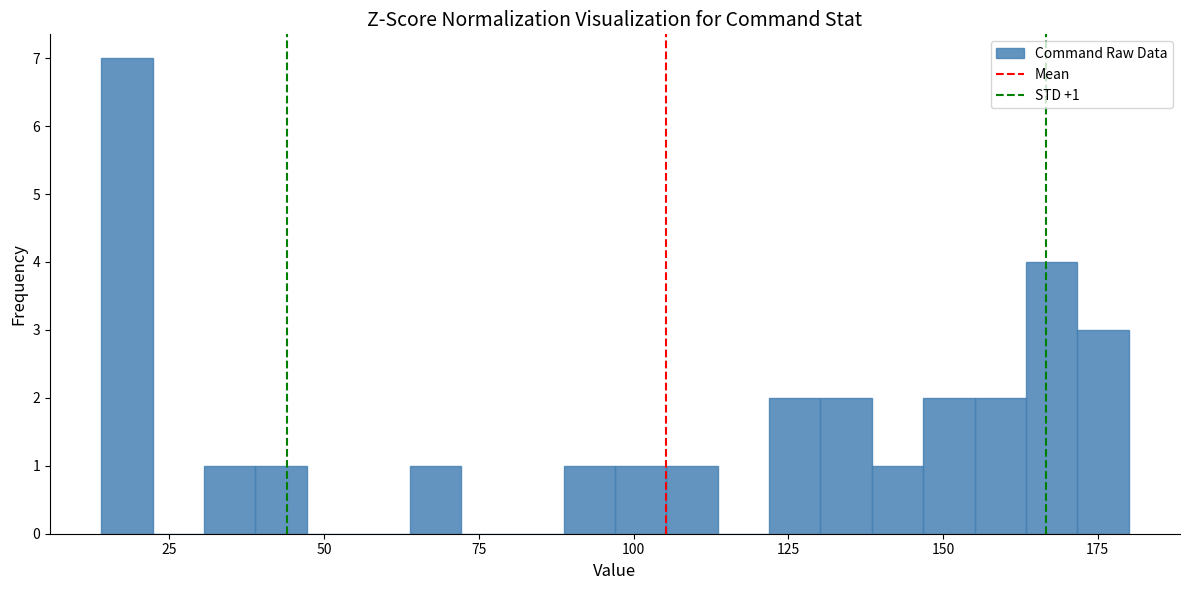

Around what value on the x-axis is the tallest bar? Give the approximate position of its centre, as read against the axis.

20